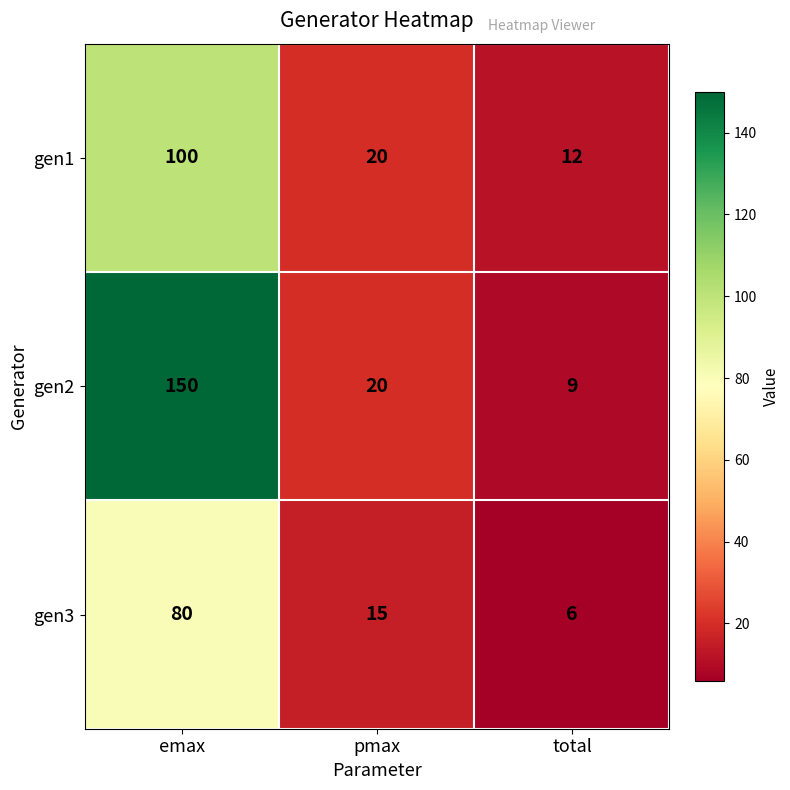

What is the greatest value displayed?

150